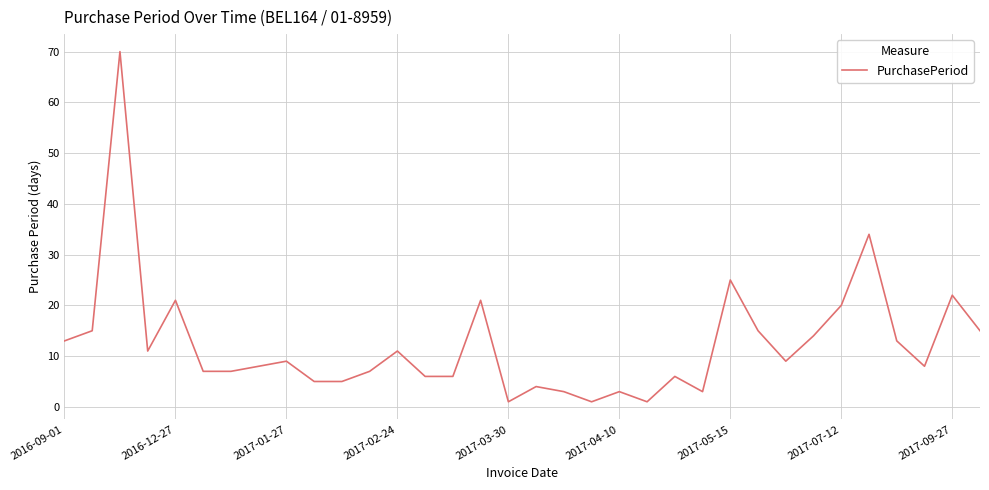

Count the number of data series in this chart.

1